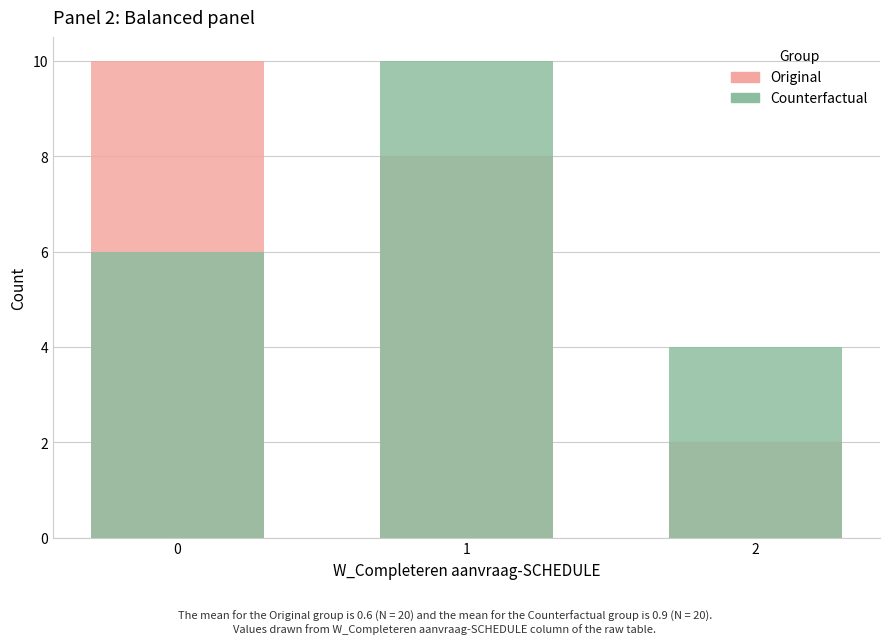

Does the chart contain any negative values?

No